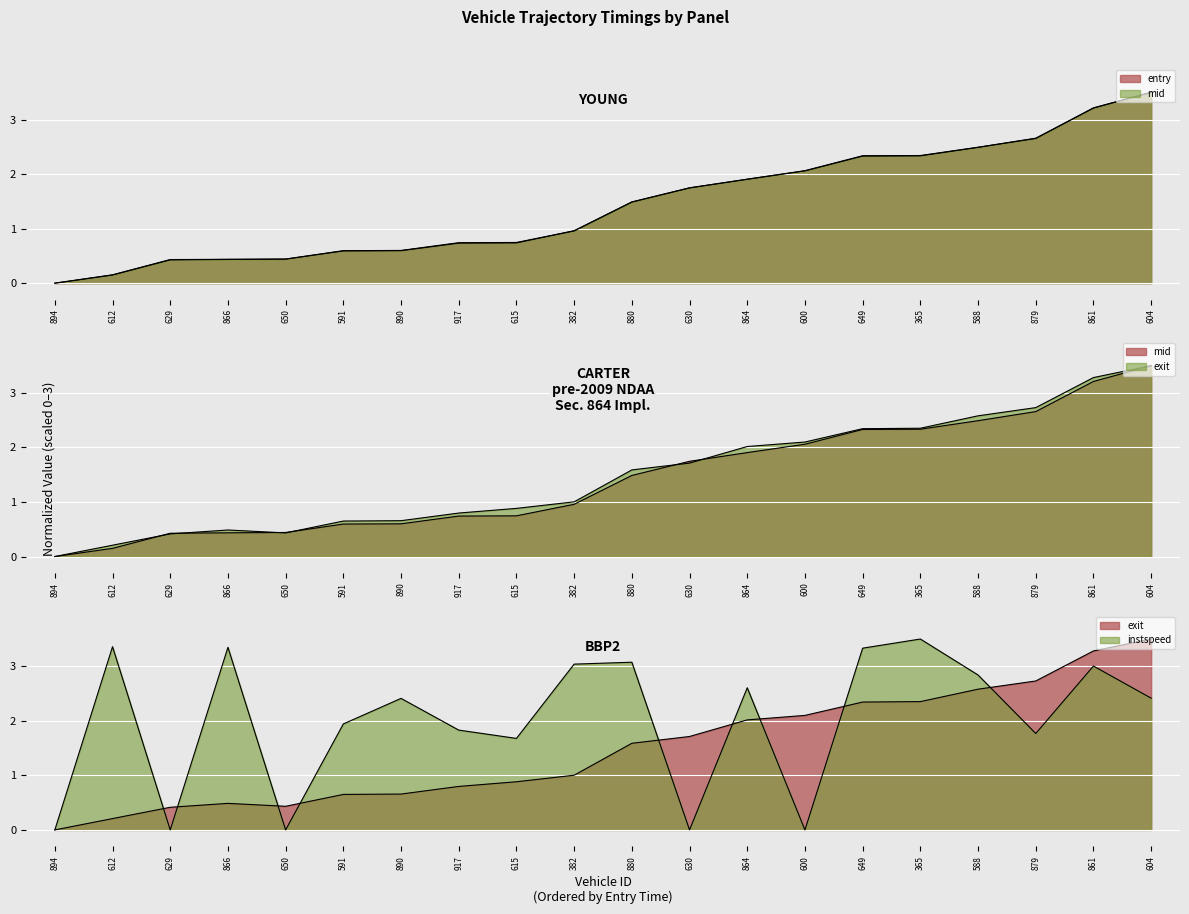

What is the spread (max minus min) of values at 591?

1.4